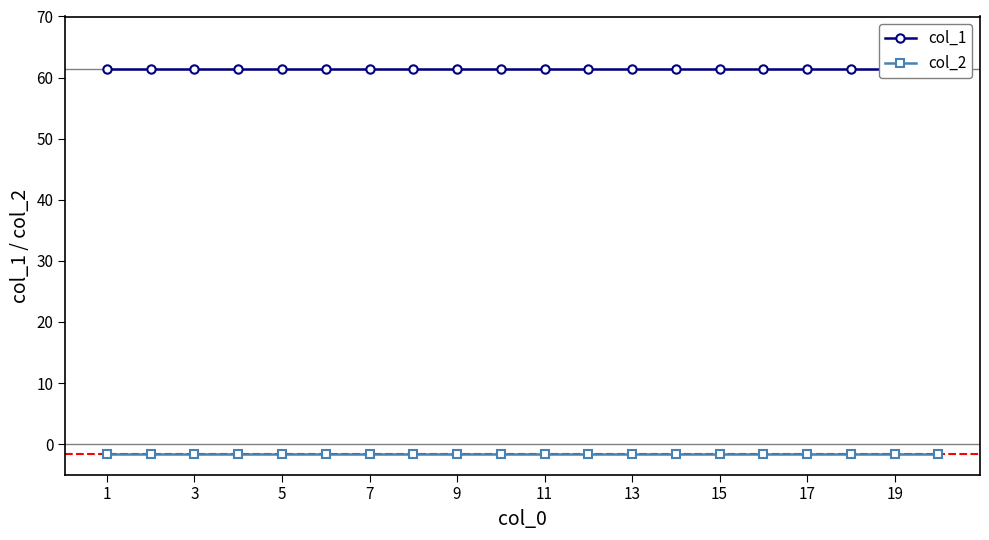

Where is col_2 nearest to the value -1?

1